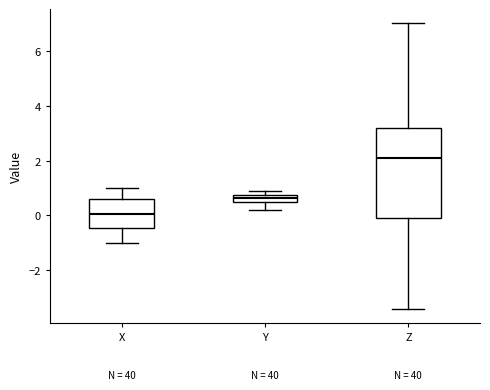

Where does the upper whisker of the box for X end on the y-axis? The values are not printed on the chart, so give them approximately, as read against the axis.

1.0